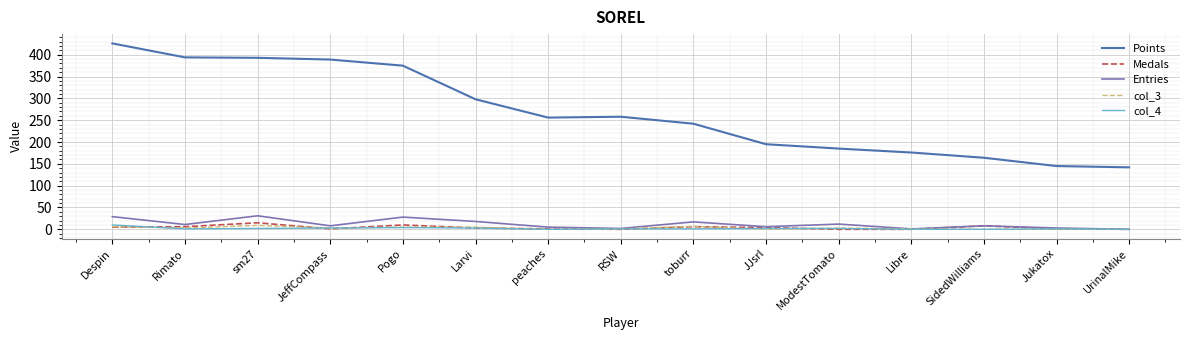

Which series has the largest range (max minus min)?

Points